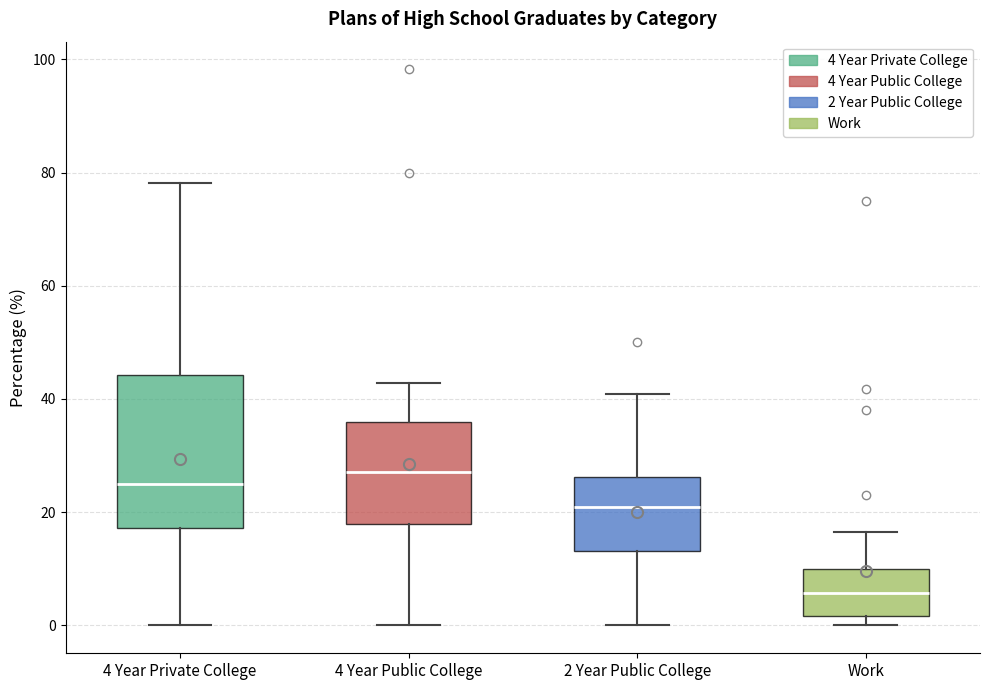

Which box is the tallest, from its lower edge to its upper edge?

4 Year Private College